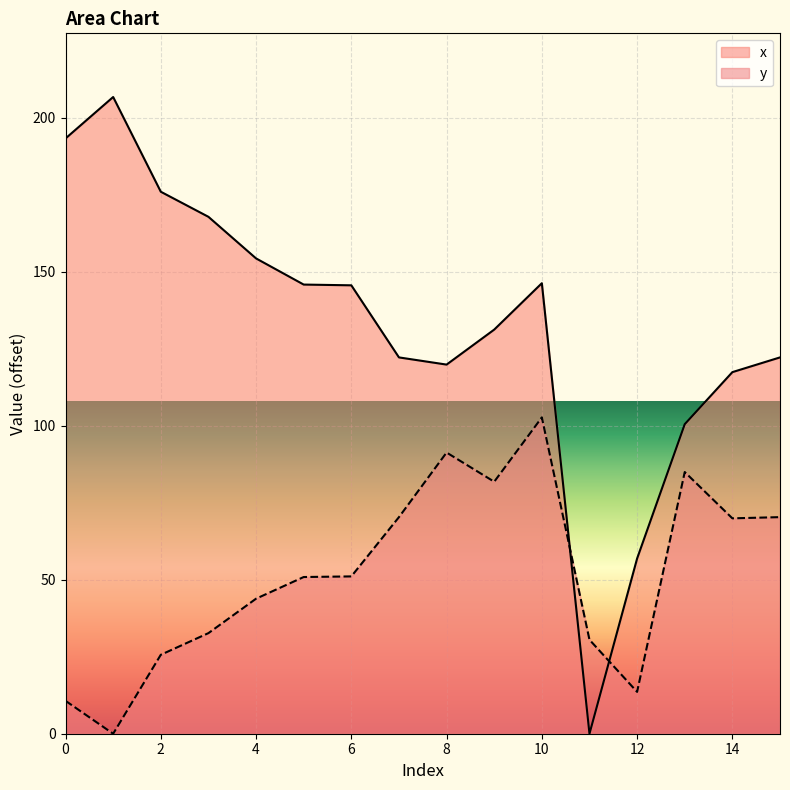

Read the y value at 7.

70.3